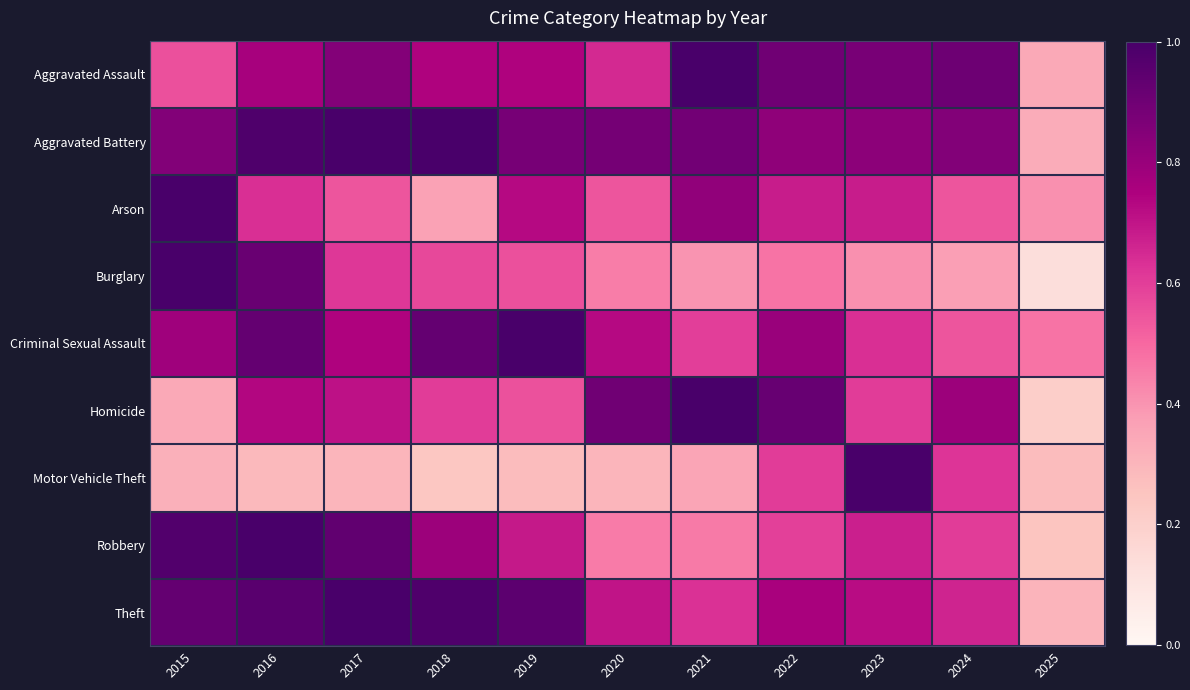

Reading left to right, list all the values displayed in this chart.

Aggravated Assault: 2015=0.6	2016=0.8	2017=0.9	2018=0.7	2019=0.7	2020=0.7	2021=1.0	2022=0.9	2023=0.9	2024=0.9	2025=0.3
Aggravated Battery: 2015=0.9	2016=1.0	2017=1.0	2018=1.0	2019=0.9	2020=0.9	2021=0.9	2022=0.8	2023=0.8	2024=0.9	2025=0.3
Arson: 2015=1.0	2016=0.6	2017=0.5	2018=0.4	2019=0.7	2020=0.5	2021=0.8	2022=0.7	2023=0.7	2024=0.5	2025=0.4
Burglary: 2015=1.0	2016=0.9	2017=0.6	2018=0.6	2019=0.6	2020=0.5	2021=0.4	2022=0.5	2023=0.4	2024=0.4	2025=0.1
Criminal Sexual Assault: 2015=0.8	2016=0.9	2017=0.7	2018=0.9	2019=1.0	2020=0.7	2021=0.6	2022=0.8	2023=0.6	2024=0.5	2025=0.5
Homicide: 2015=0.3	2016=0.7	2017=0.7	2018=0.6	2019=0.6	2020=0.9	2021=1.0	2022=0.9	2023=0.6	2024=0.8	2025=0.2
Motor Vehicle Theft: 2015=0.3	2016=0.3	2017=0.3	2018=0.2	2019=0.3	2020=0.3	2021=0.4	2022=0.6	2023=1.0	2024=0.6	2025=0.3
Robbery: 2015=1.0	2016=1.0	2017=0.9	2018=0.8	2019=0.7	2020=0.5	2021=0.5	2022=0.6	2023=0.7	2024=0.6	2025=0.2
Theft: 2015=0.9	2016=1.0	2017=1.0	2018=1.0	2019=0.9	2020=0.7	2021=0.6	2022=0.8	2023=0.7	2024=0.7	2025=0.3